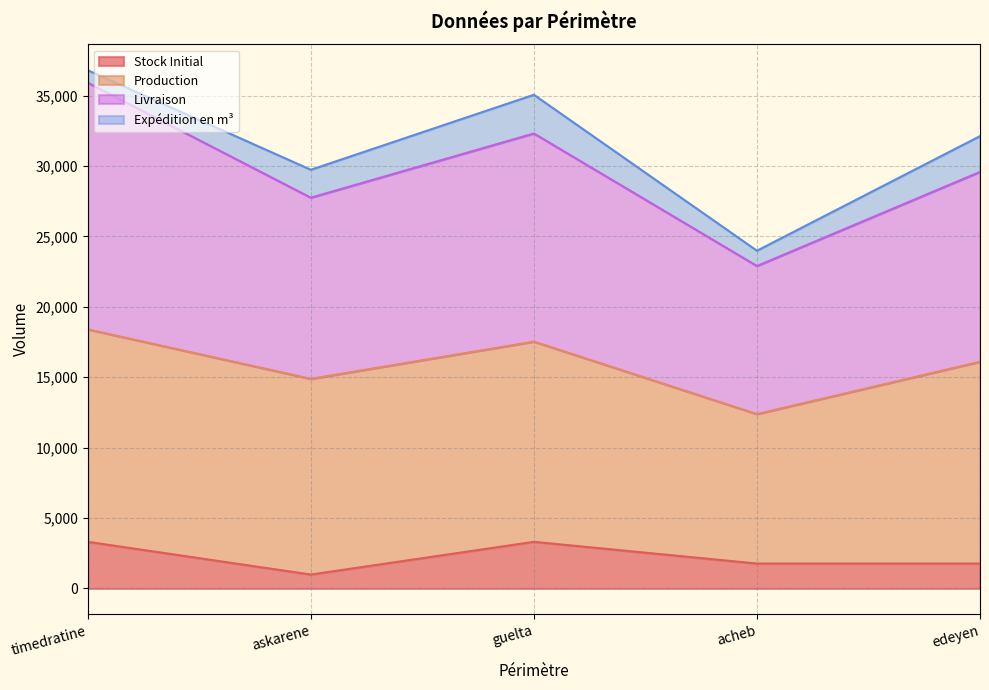

Is the value of Stock Initial at edeyen greater than the value of Livraison at timedratine?

No